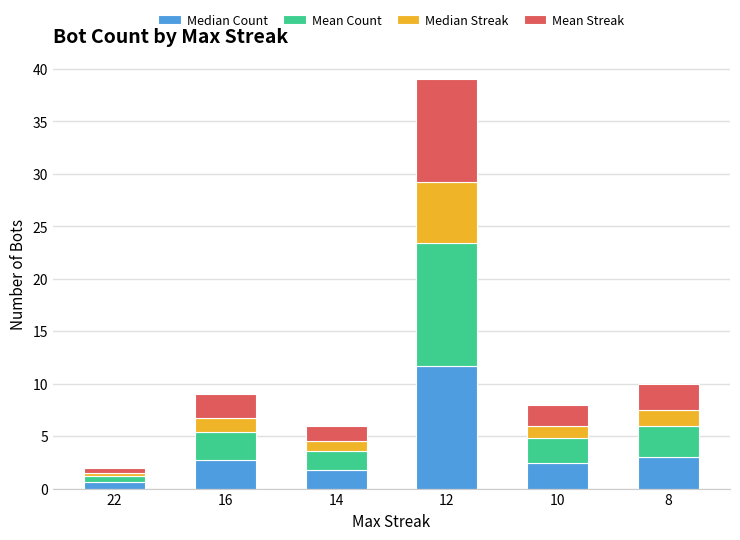

The Median Count series shows 20.5 at 12. True or false?

False